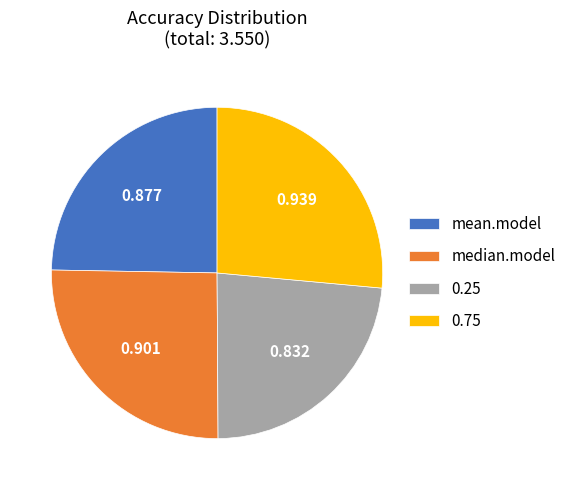

Does any single category account for the majority?

No